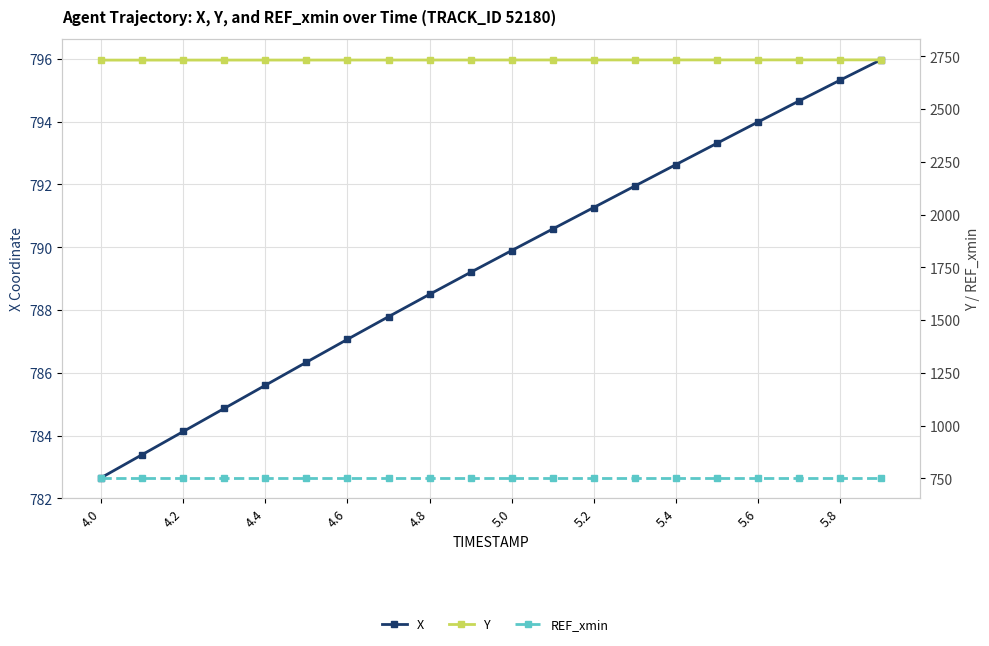

List the series in order of their peak value, highest first.

Y, X, REF_xmin